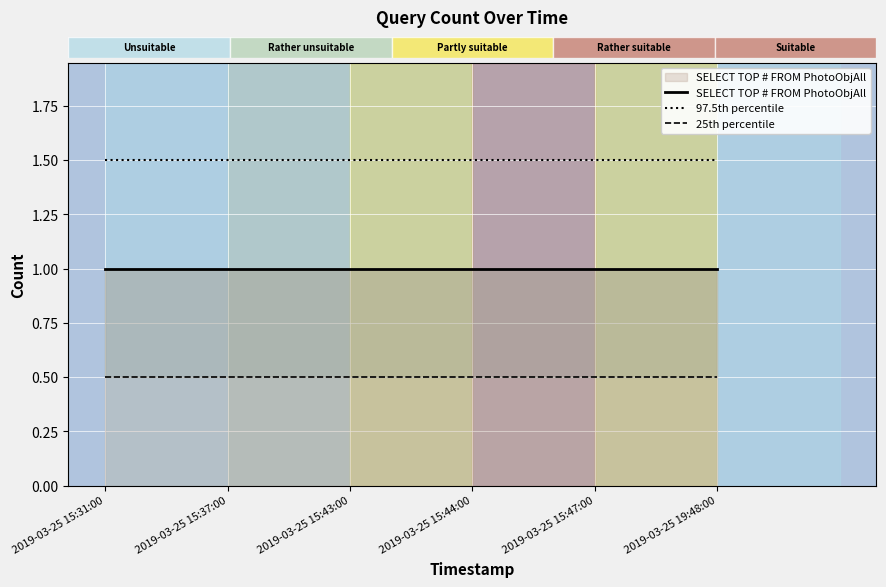

Which series has the largest total across all categories?

97.5th percentile